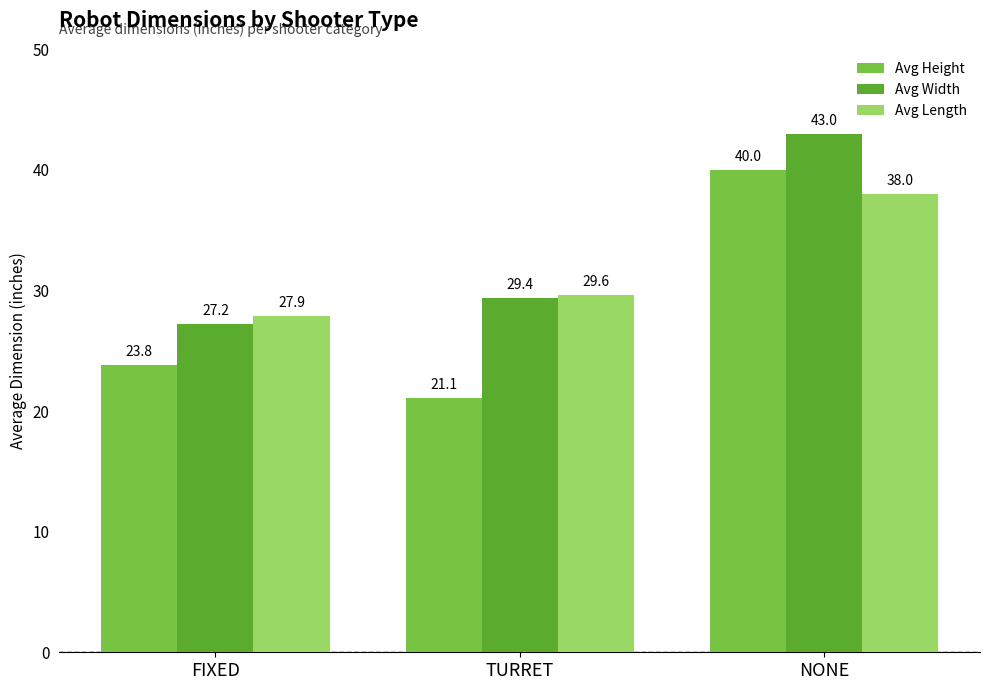

What position from the left is NONE?

3